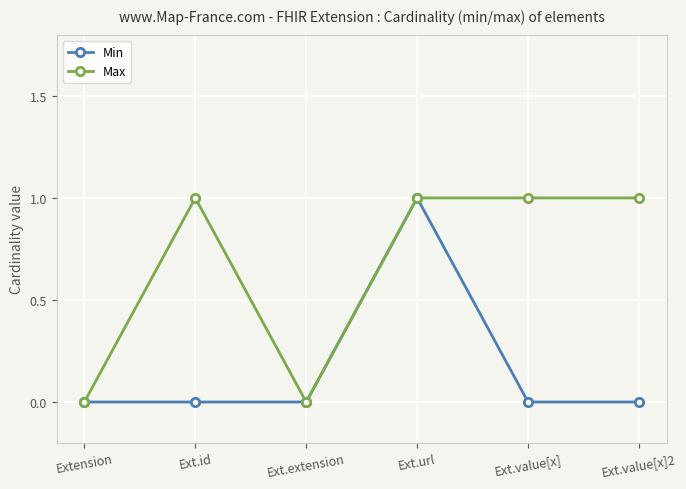

Read the Max value at Ext.value[x]2.

1